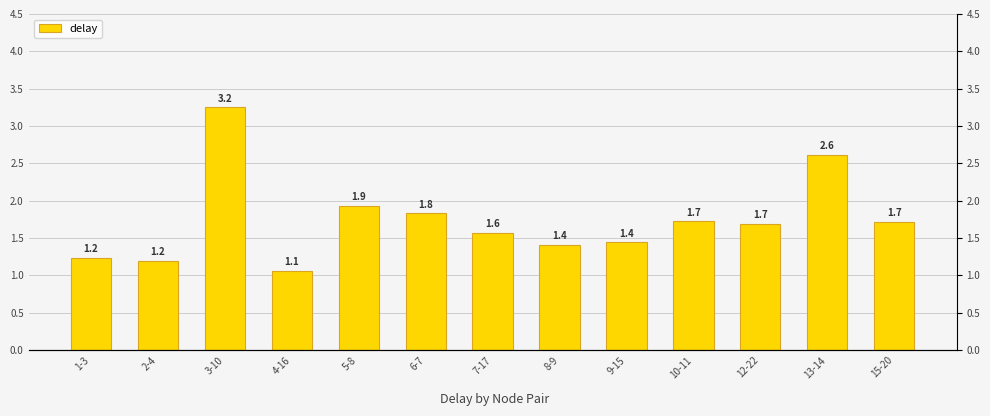

Reading left to right, extract all data points from this chart.

1.2	1.2	3.2	1.1	1.9	1.8	1.6	1.4	1.4	1.7	1.7	2.6	1.7